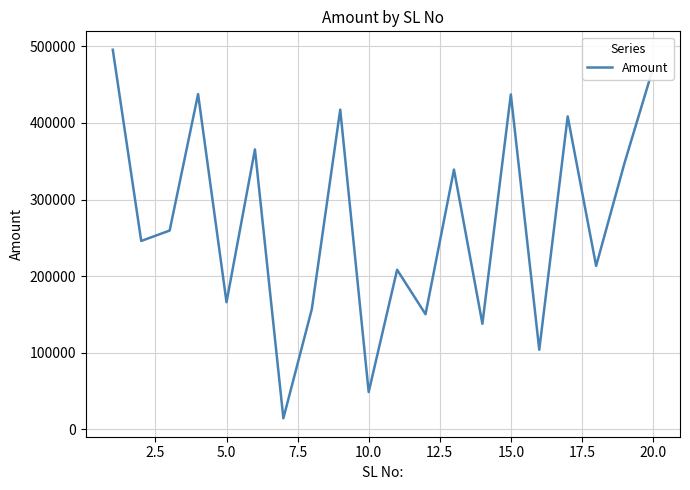

What is the minimum value shown in the chart?

14473.4